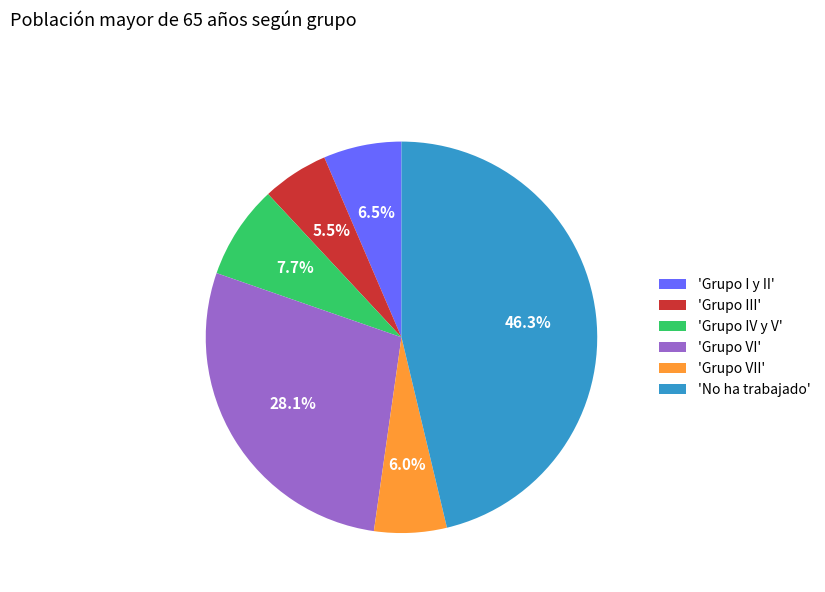

Which category has the biggest portion of the pie?

'No ha trabajado'